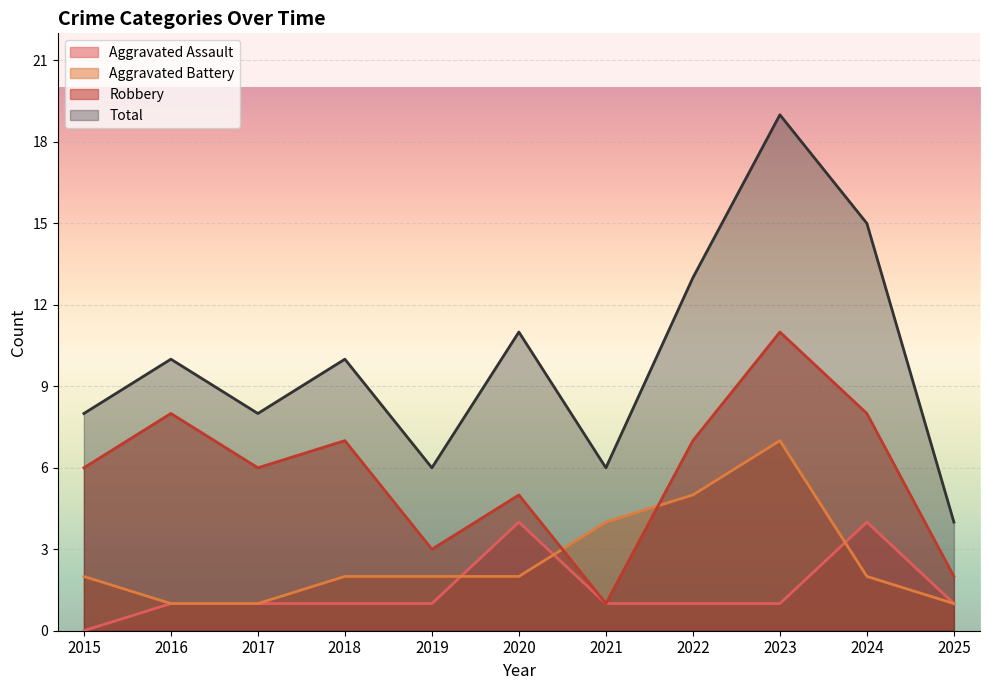

At which label is Robbery closest to 6?

2015